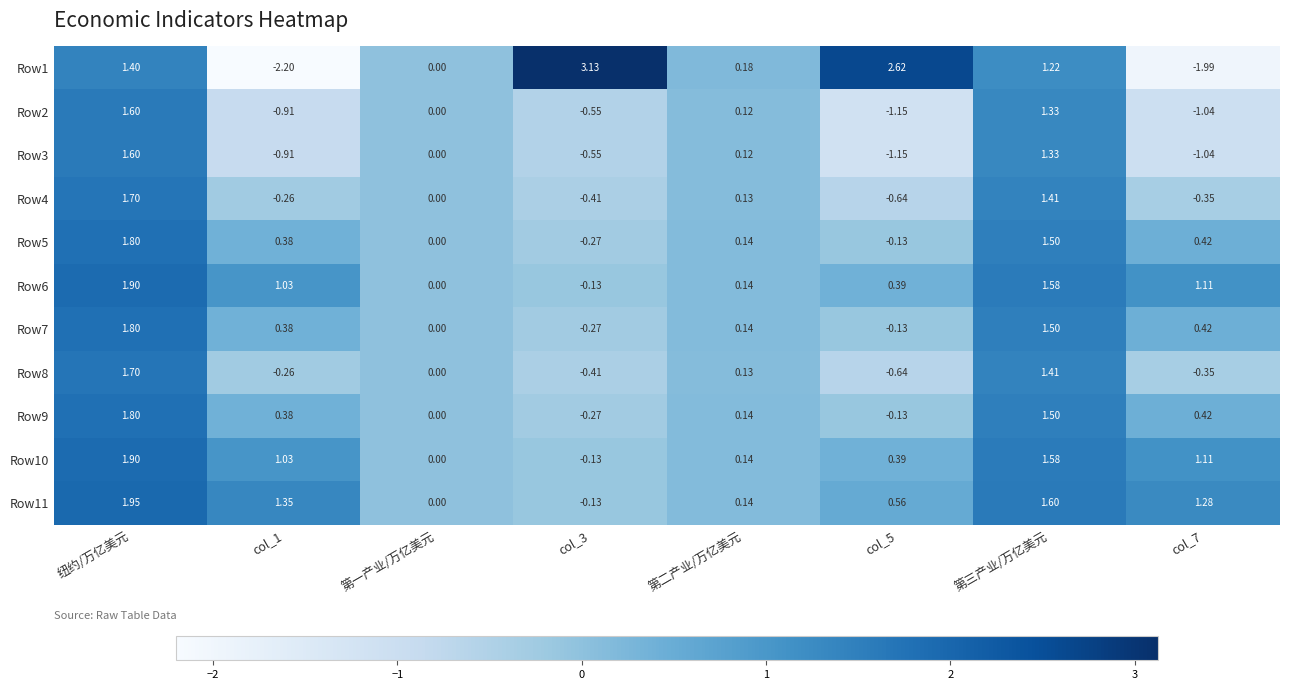

Is the value of Row11 at col_7 greater than the value of Row5 at col_3?

Yes